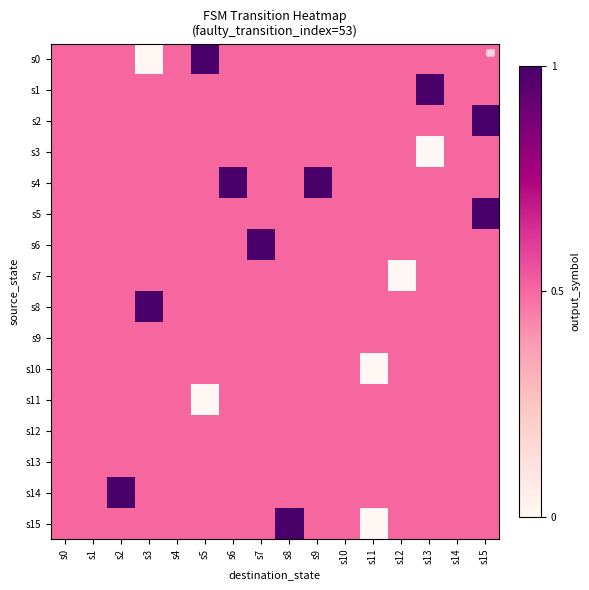

What is the total value across all series at s12?

7.5